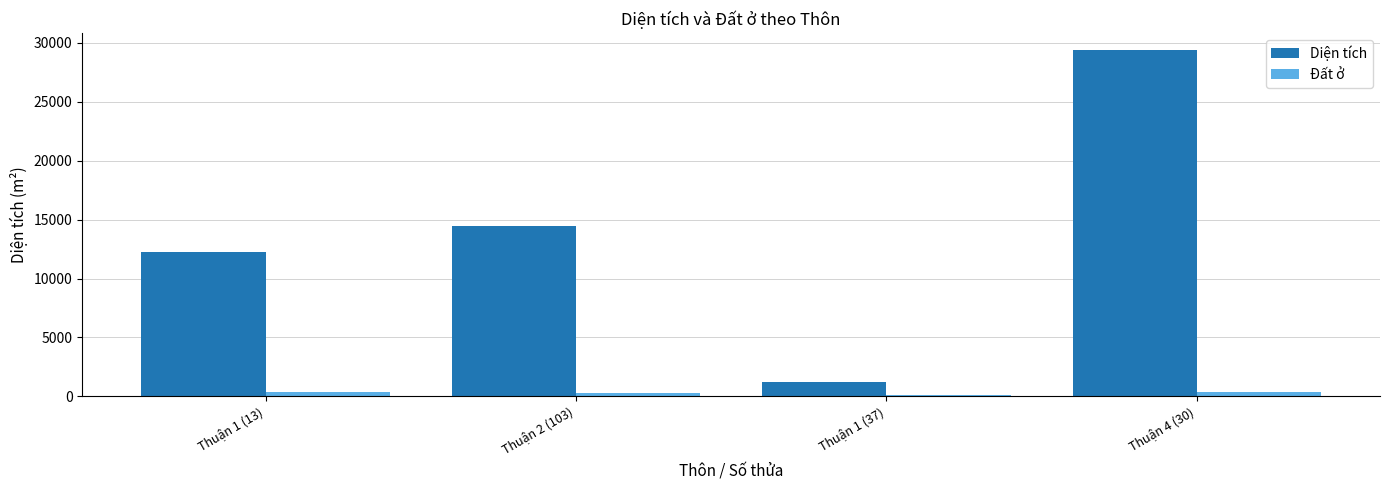

What is the maximum value shown in the chart?

29372.1